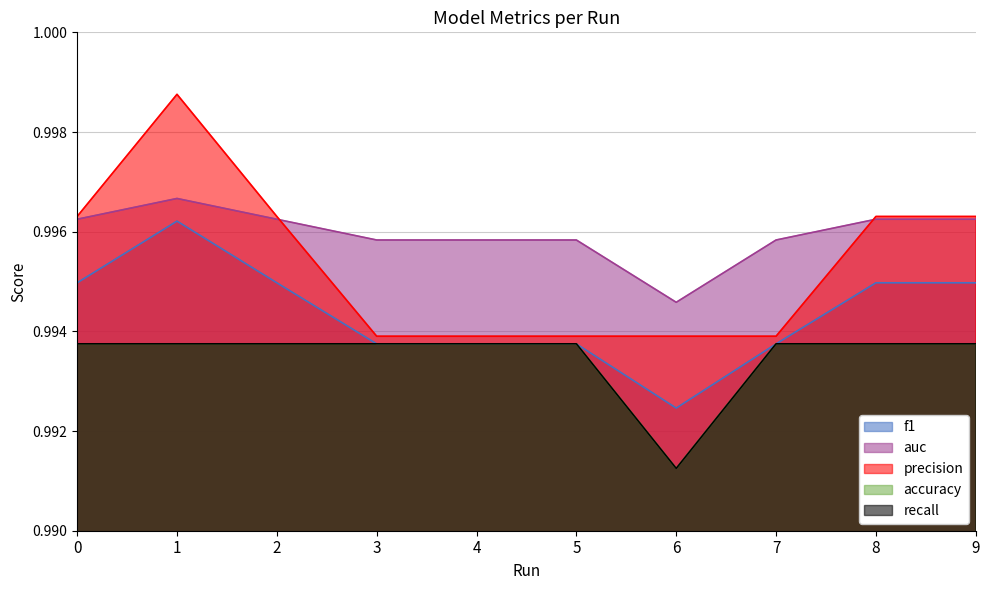

Count the precision values in the range 0 to 1.

10